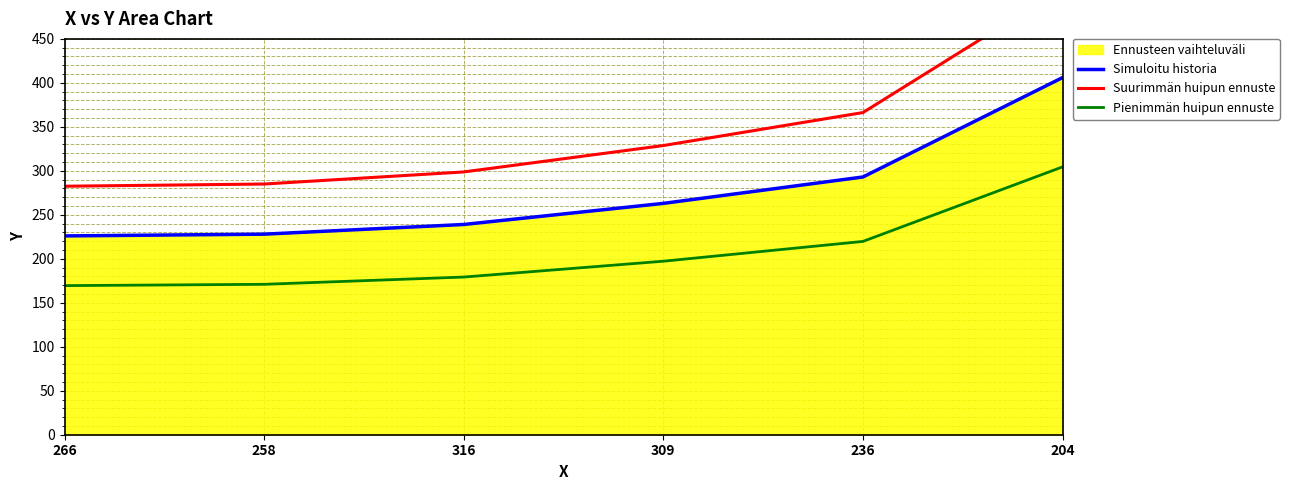

What is the sum of all Simuloitu historia values?

1655.0